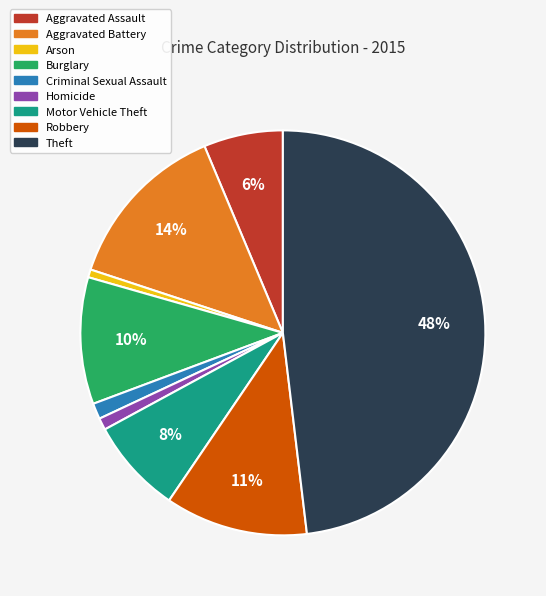

Do Homicide and Arson together represent more than half of the pie?

No